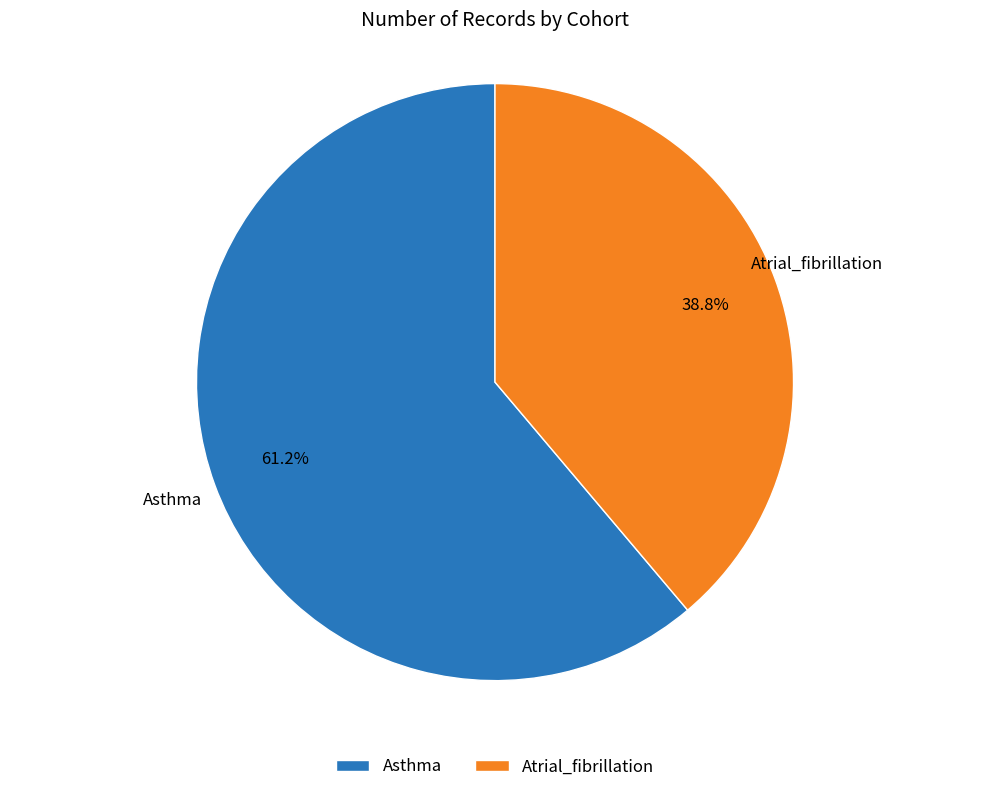

How many segments does this pie chart have?

2